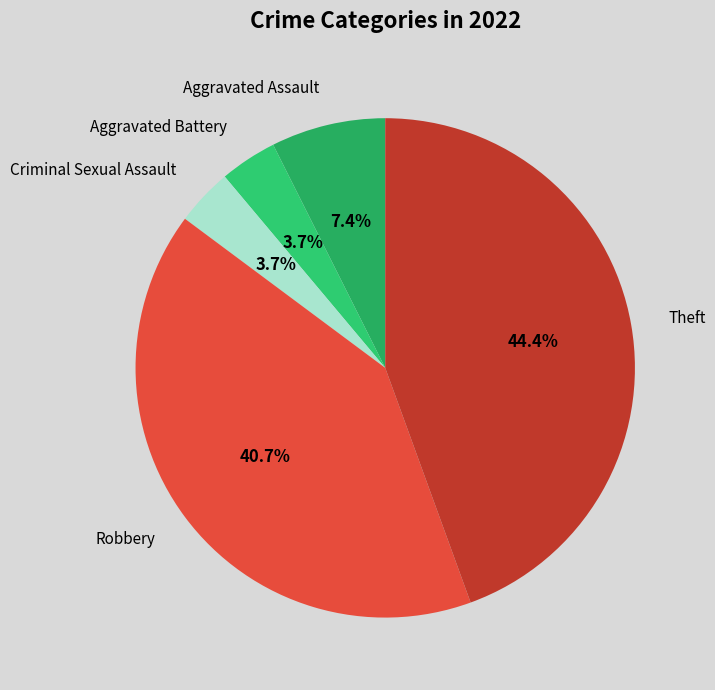

Count the number of slices in the pie.

5